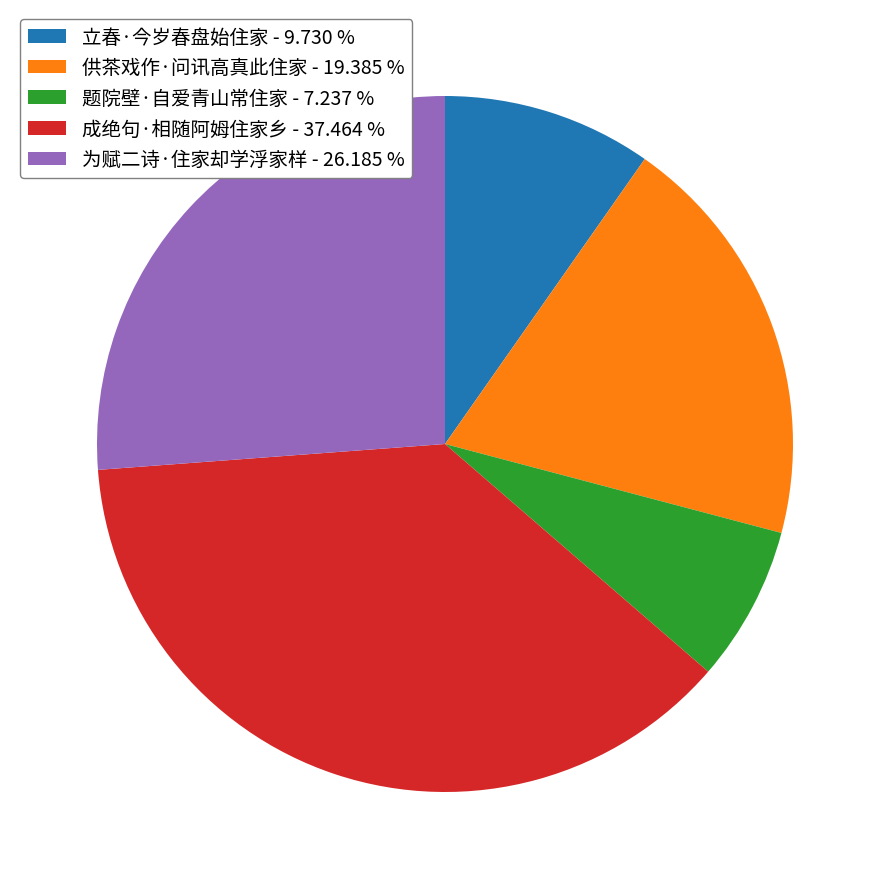

Is there a majority slice in this chart?

No